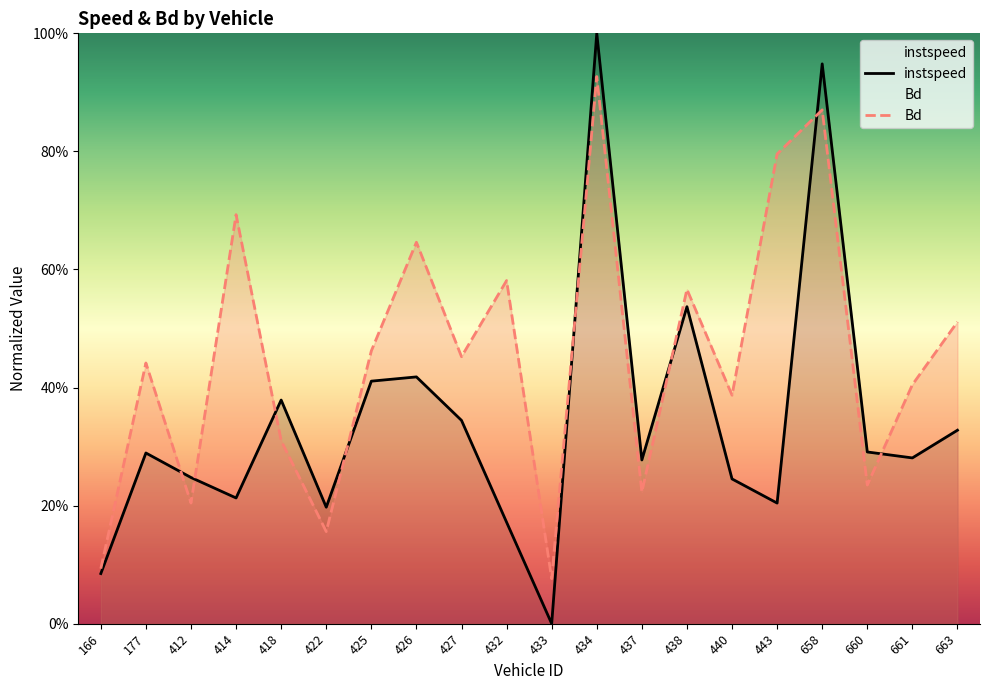

What is the value of the Bd point at the 10th from the left?

0.6